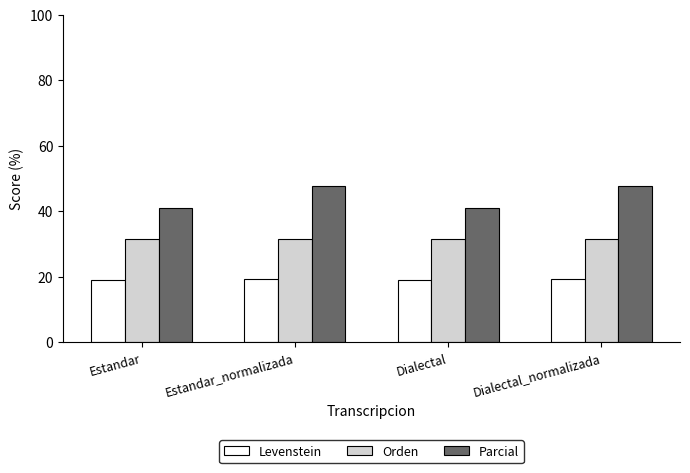

What is the sum of all Parcial values?

177.1